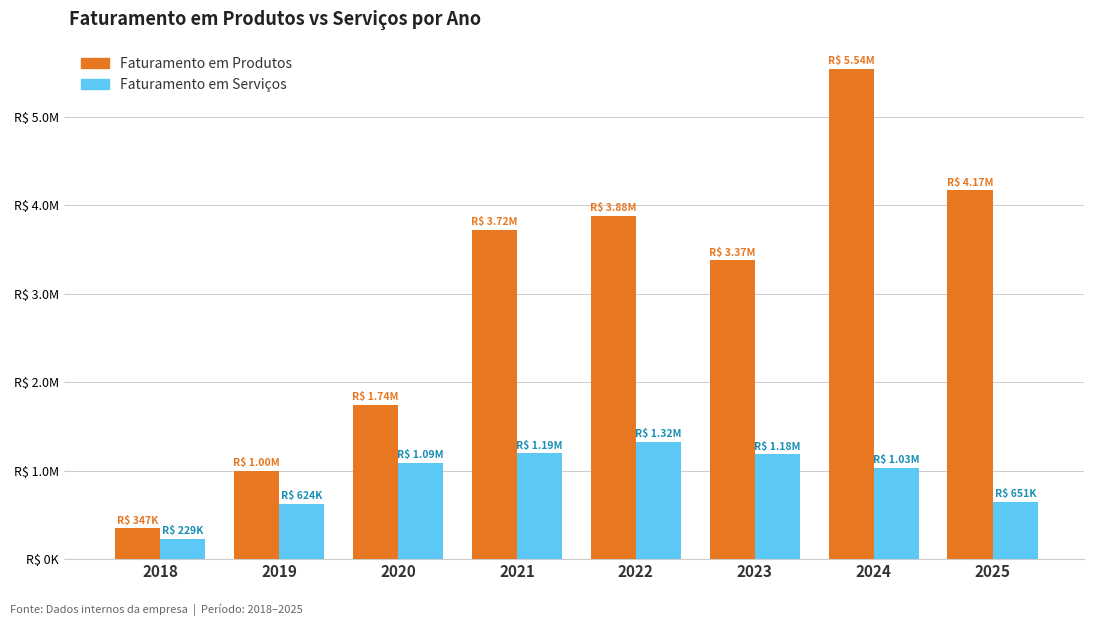

Does the chart contain stacked bars?

No